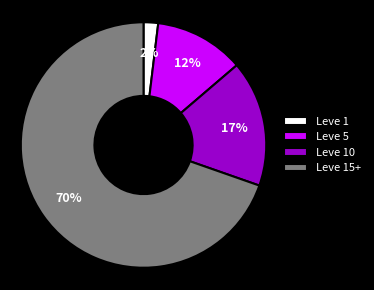

Does any single category account for the majority?

Yes